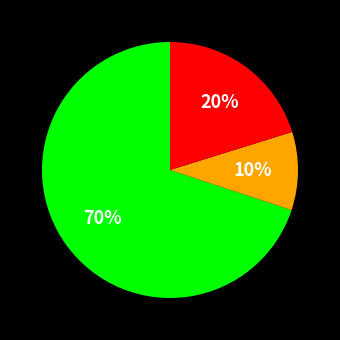

To the nearest percent, what is the average slice percentage?

33%